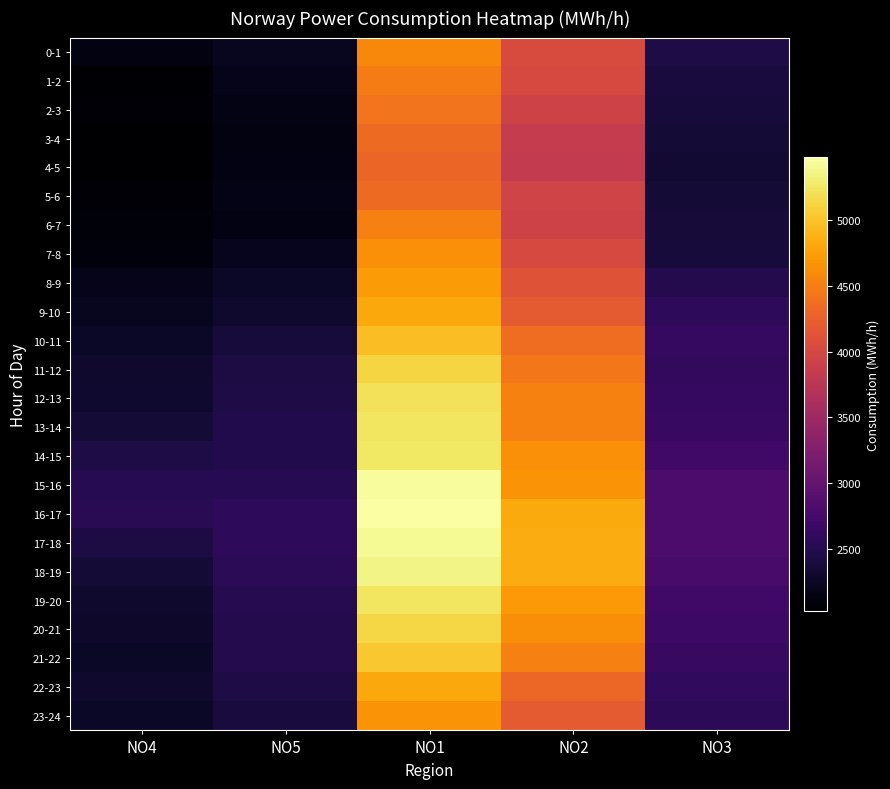

Rank the series at NO4 from highest to lowest value.

16-17, 15-16, 14-15, 17-18, 18-19, 13-14, 12-13, 11-12, 19-20, 22-23, 20-21, 21-22, 23-24, 10-11, 9-10, 8-9, 0-1, 7-8, 6-7, 2-3, 5-6, 1-2, 4-5, 3-4